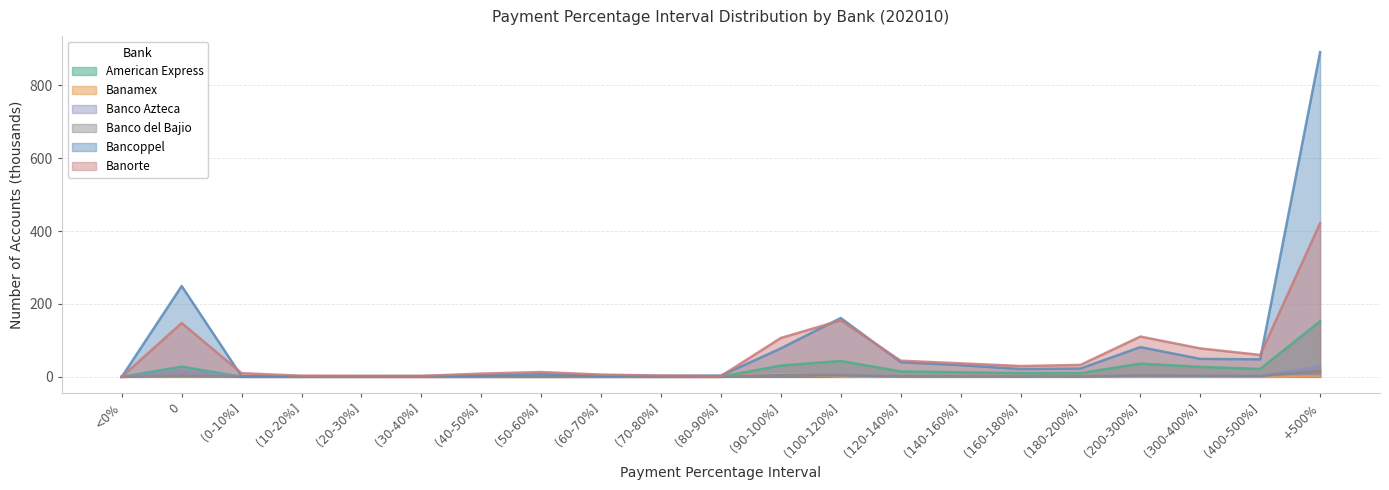

What are all the series names shown in the legend?

American Express, Banamex, Banco Azteca, Banco del Bajio, Bancoppel, Banorte